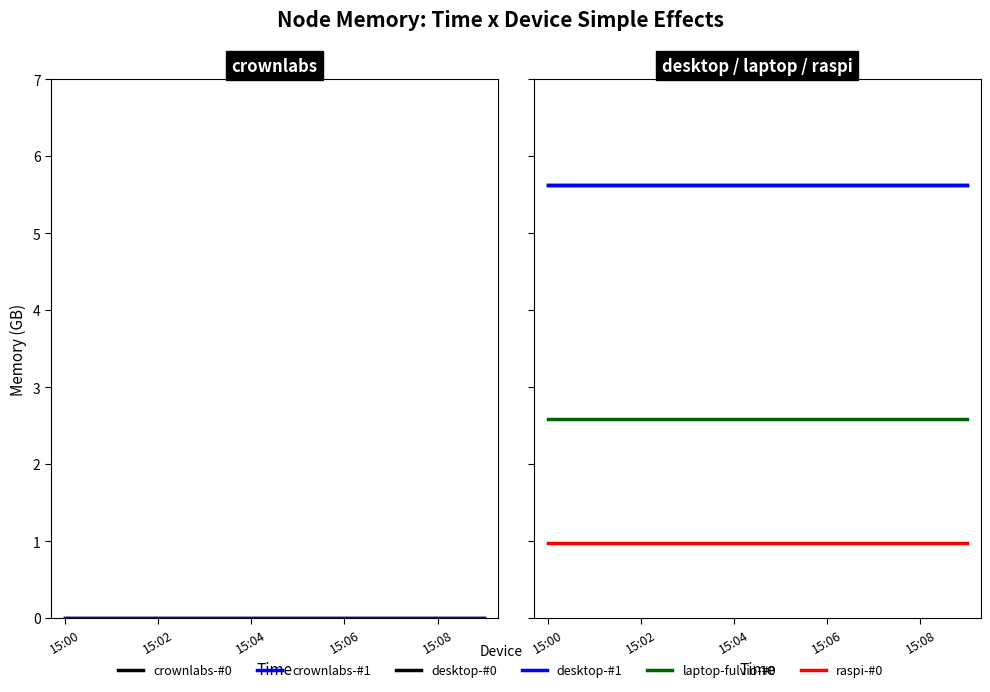

List the series in order of their peak value, lowest first.

crownlabs-#0, crownlabs-#1, raspi-#0, laptop-fulvio-#0, desktop-#0, desktop-#1